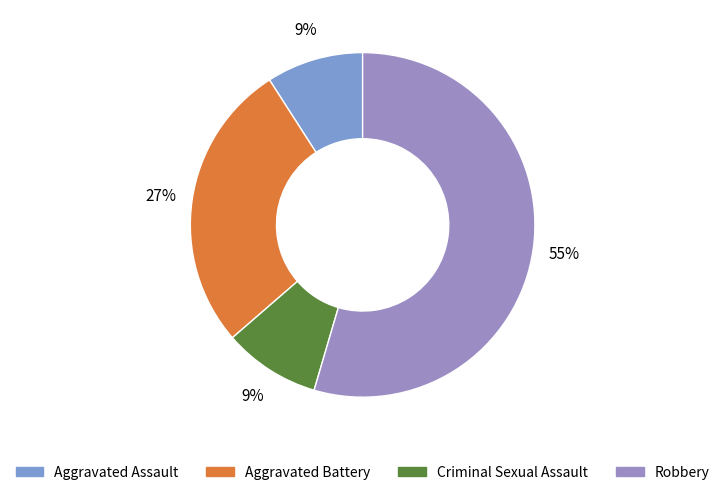

Which category has the biggest portion of the pie?

Robbery